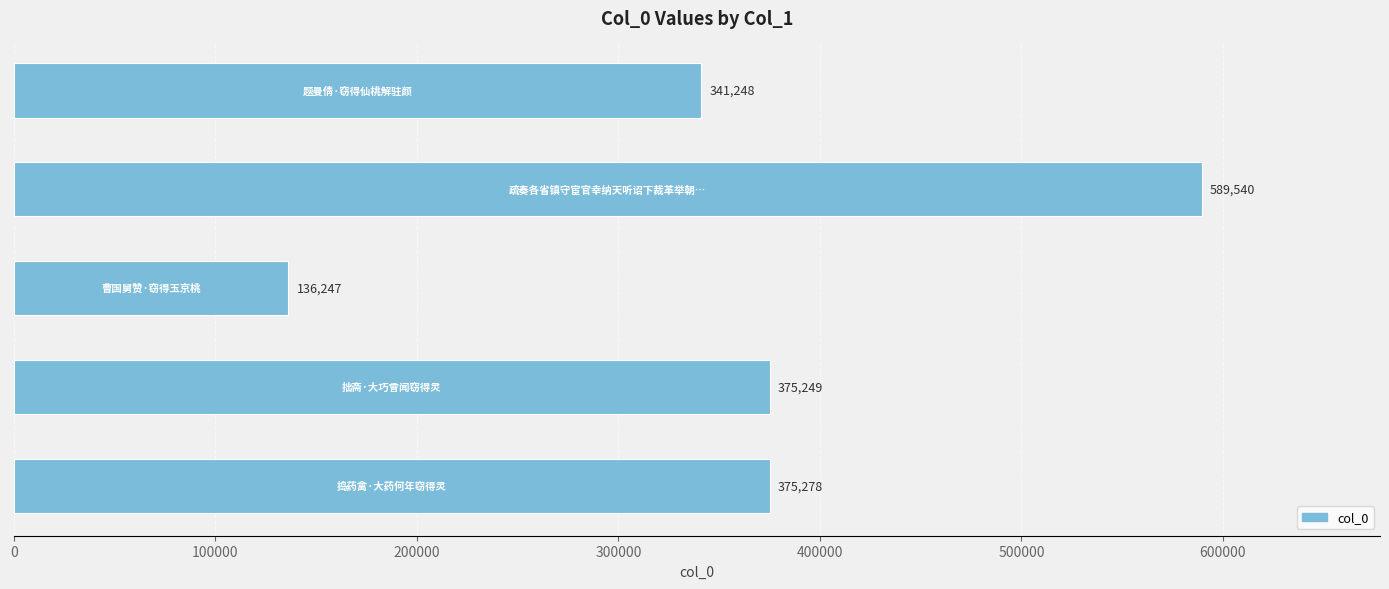

What is the minimum value shown in the chart?

136247